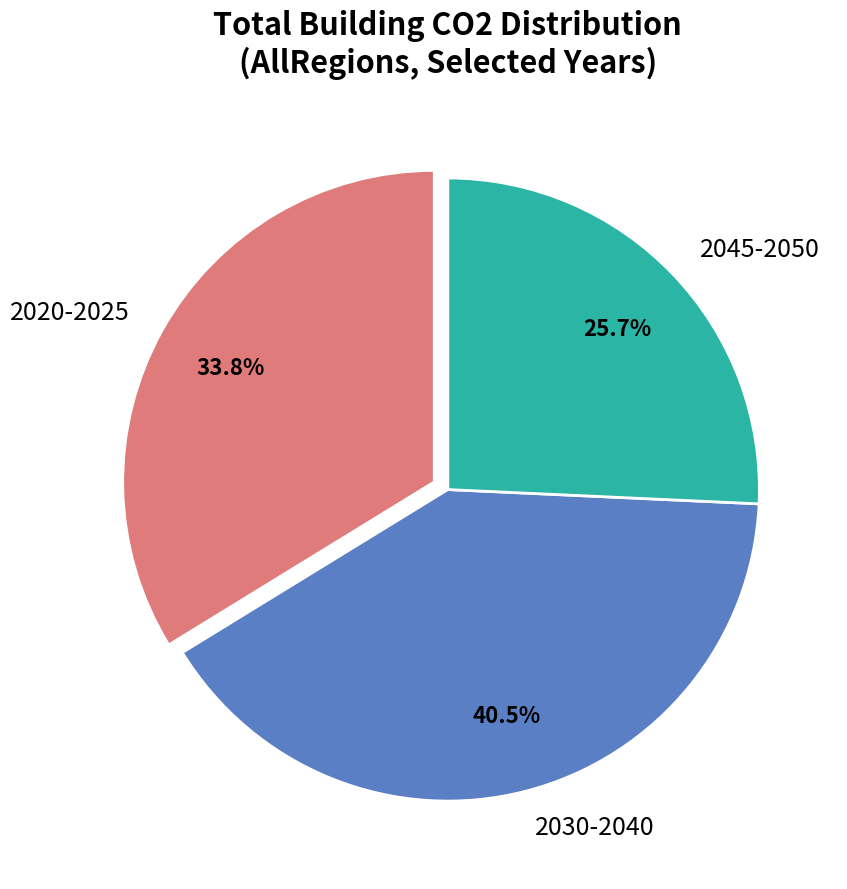

Count the number of slices in the pie.

3